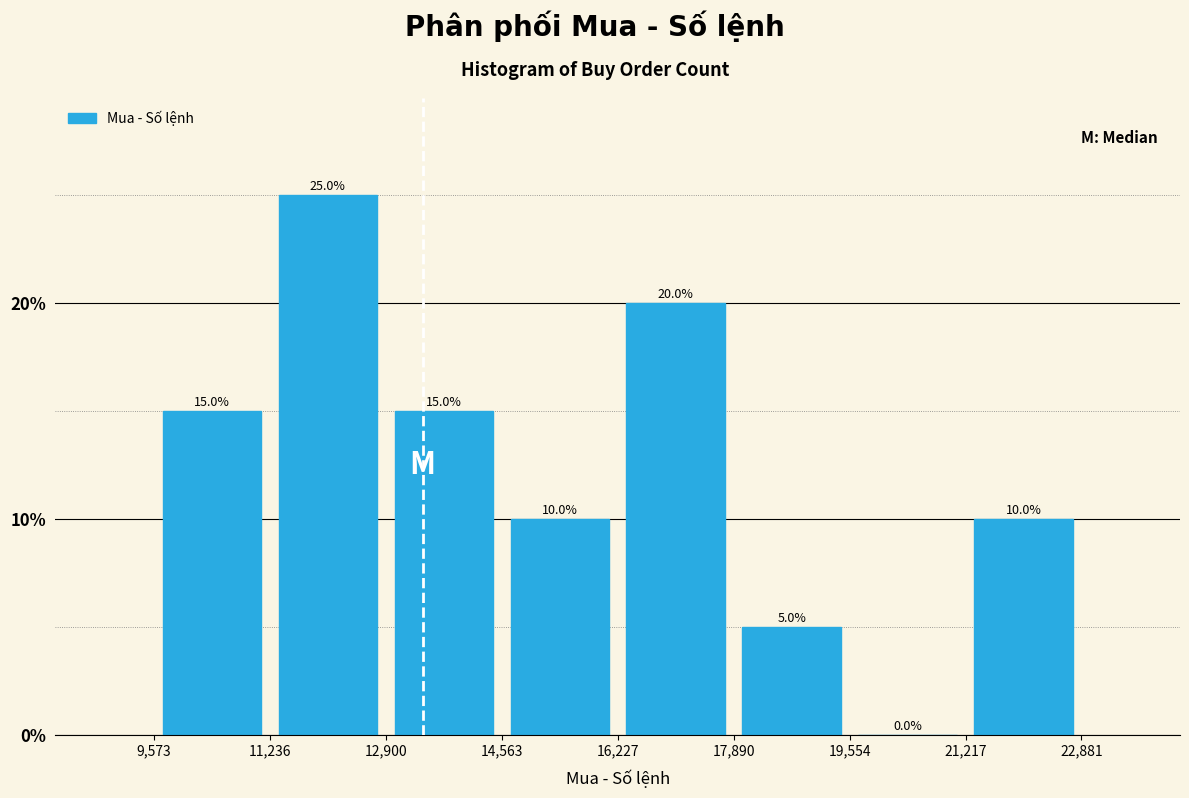

Reading left to right, list every bar in this chart as the range it spans on the x-axis followed by its height.

9,573 to 11,236: 15.0
11,236 to 12,900: 25.0
12,900 to 14,563: 15.0
14,563 to 16,227: 10.0
16,227 to 17,890: 20.0
17,890 to 19,554: 5.0
19,554 to 21,217: 0.0
21,217 to 22,881: 10.0